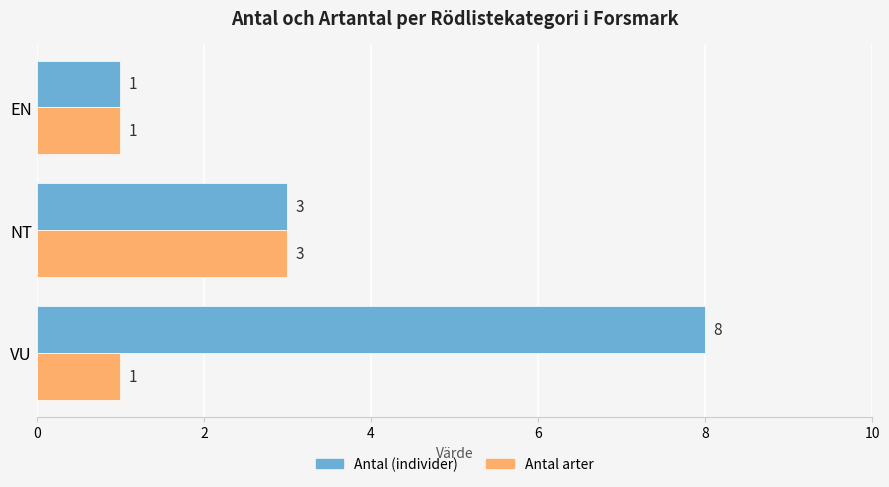

At which label is Antal (individer) closest to 4?

NT